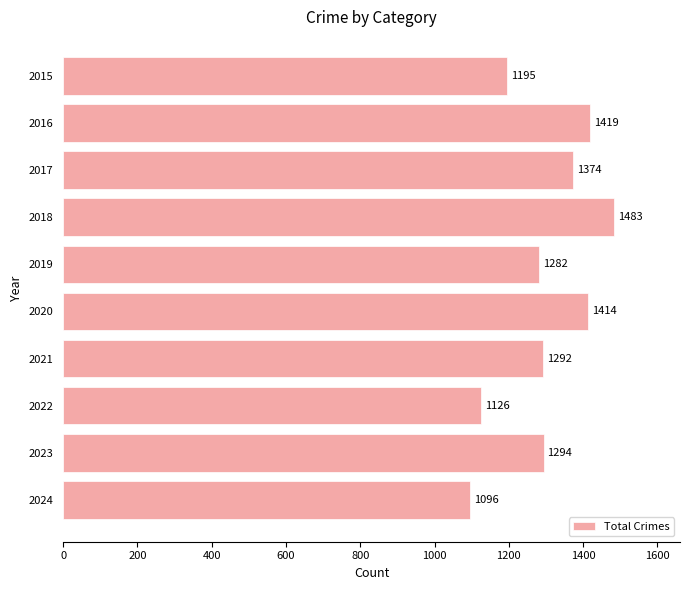

List the labels in order of value, smallest first.

2024, 2022, 2015, 2019, 2021, 2023, 2017, 2020, 2016, 2018